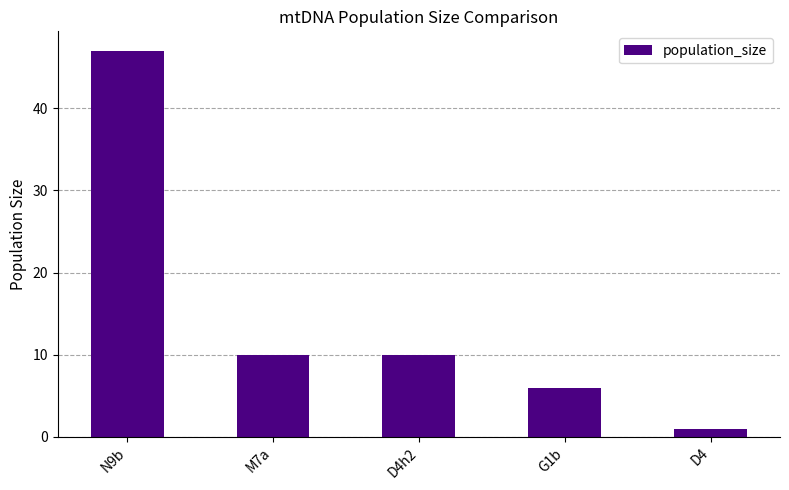

What value does the data have at M7a?

10